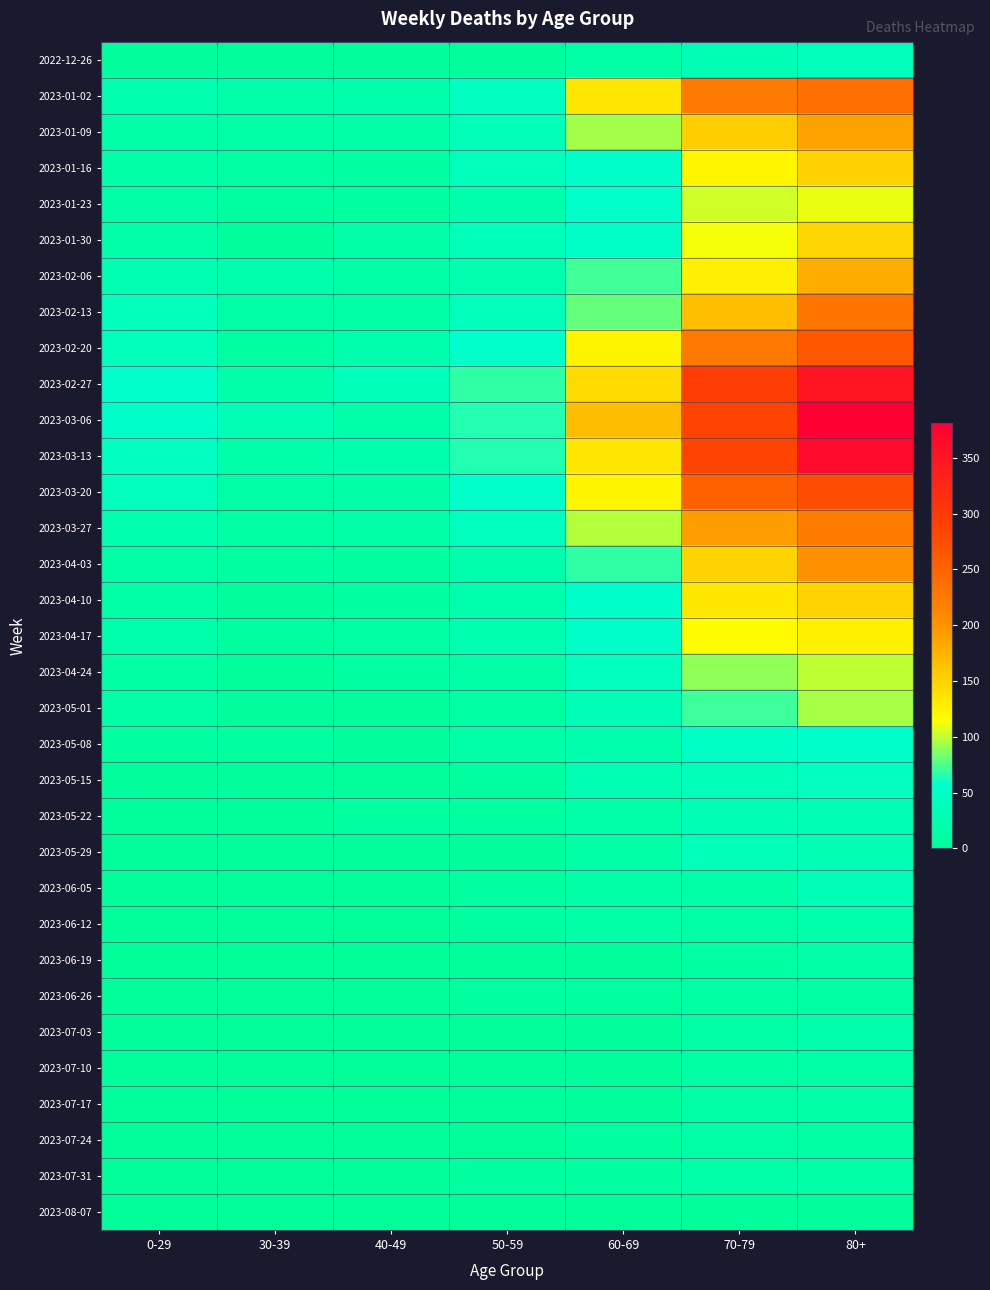

What is the maximum value shown in the chart?

381